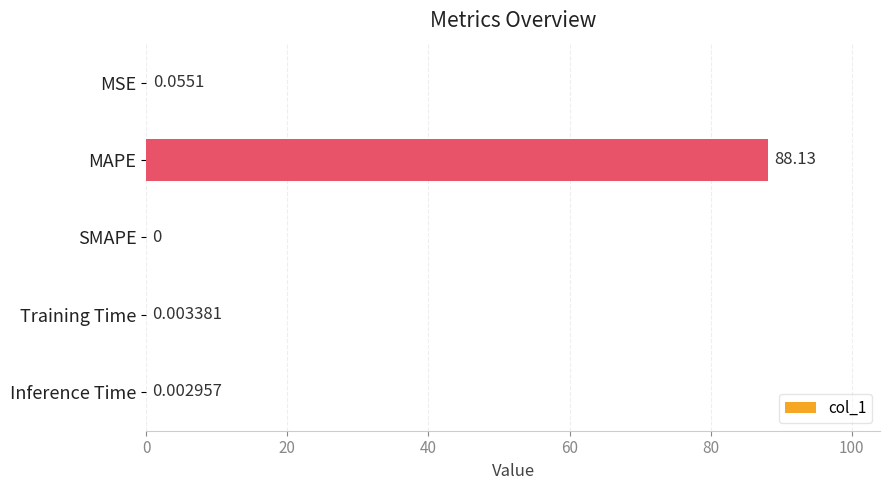

Where is the data nearest to the value 44?

MSE